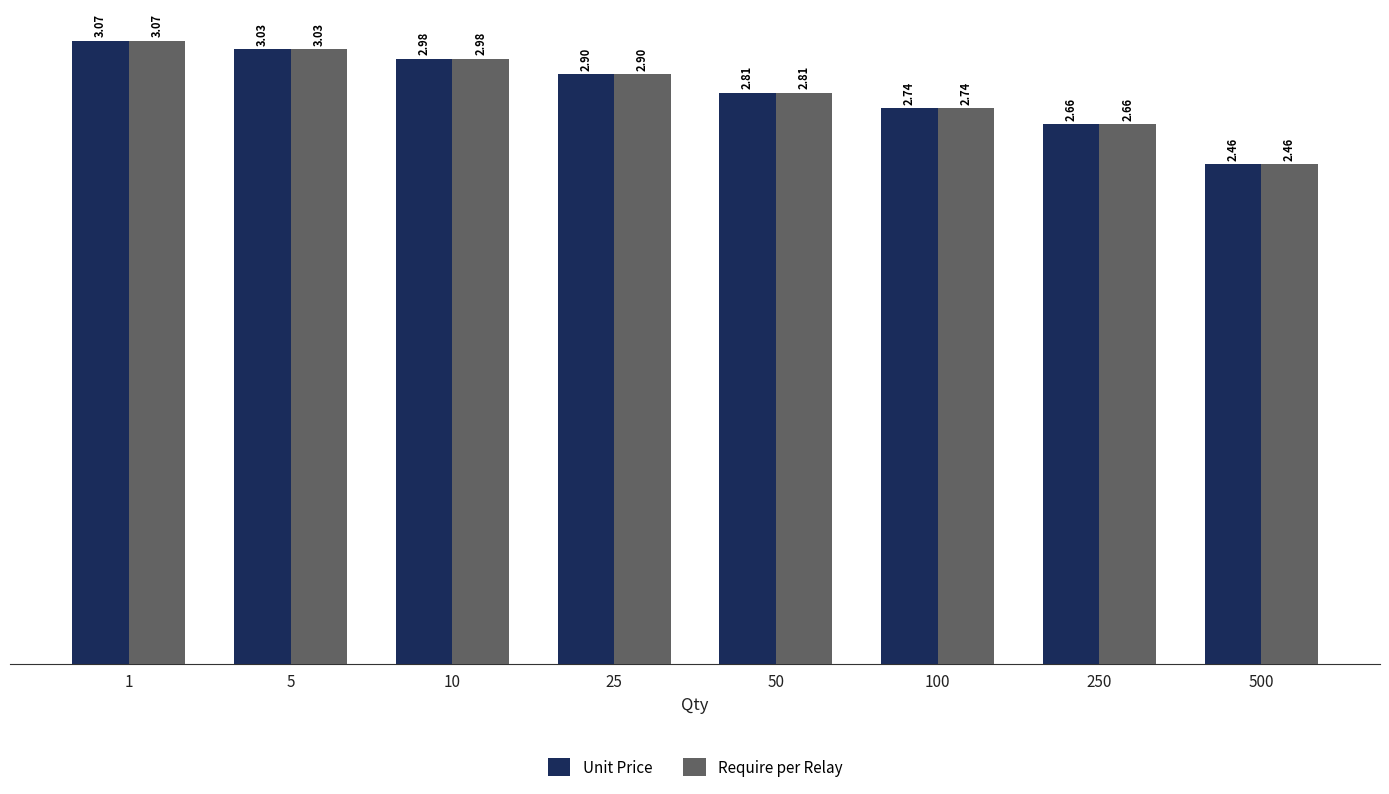

Is the value of Require per Relay at 250 greater than the value of Unit Price at 50?

No